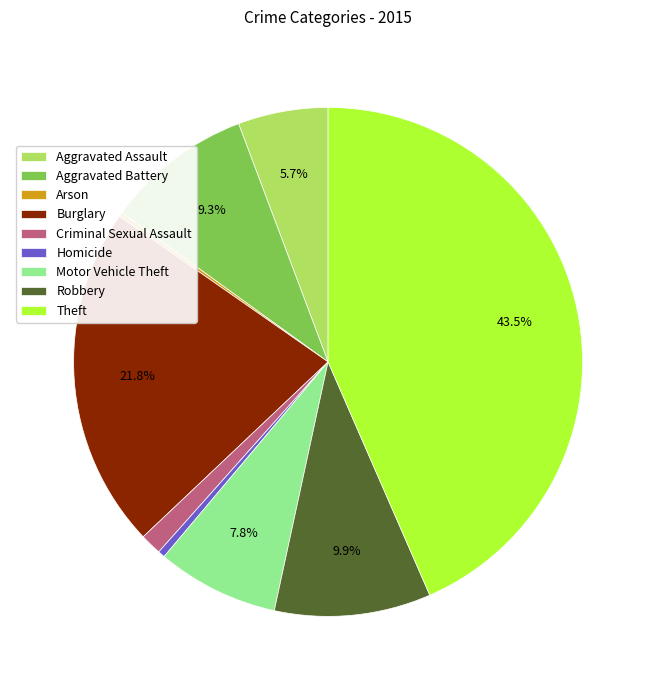

To the nearest percent, what is the combined percentage of Aggravated Battery and Robbery?

19%